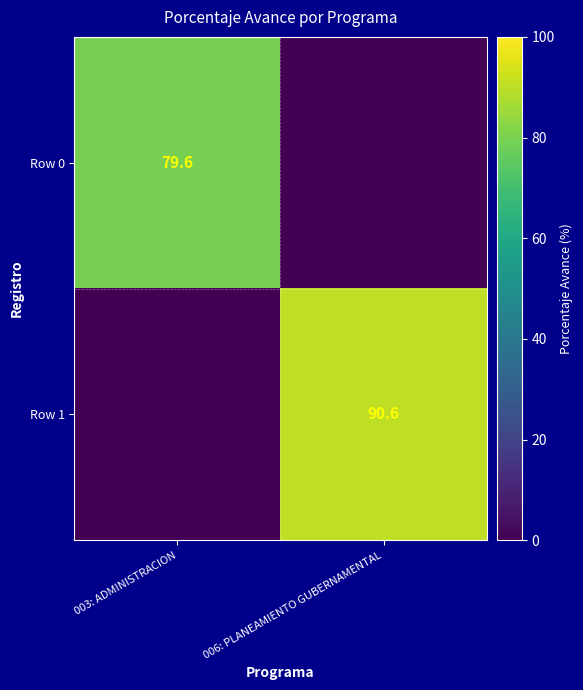

At which category is the sum across all series the highest?

006: PLANEAMIENTO GUBERNAMENTAL